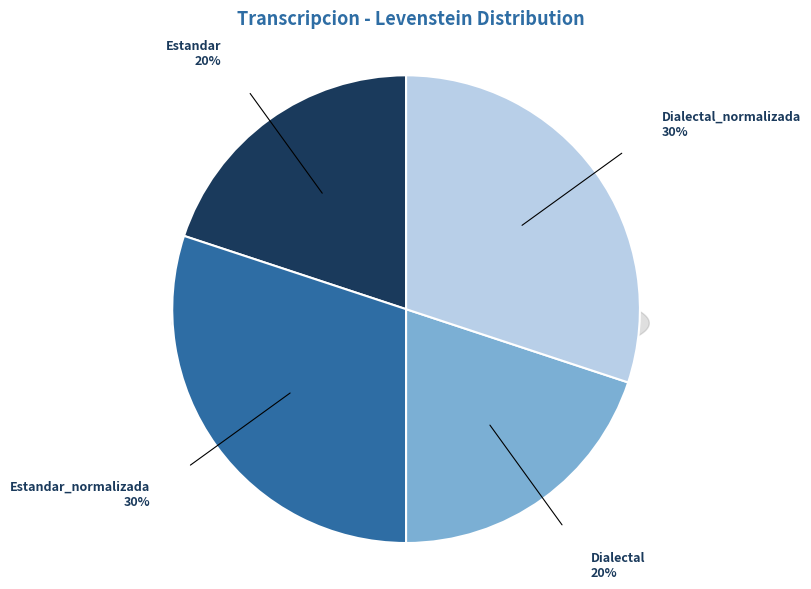

Does Dialectal account for over 50% of the chart?

No